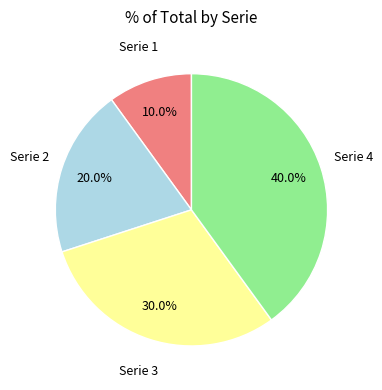

Count the number of slices in the pie.

4